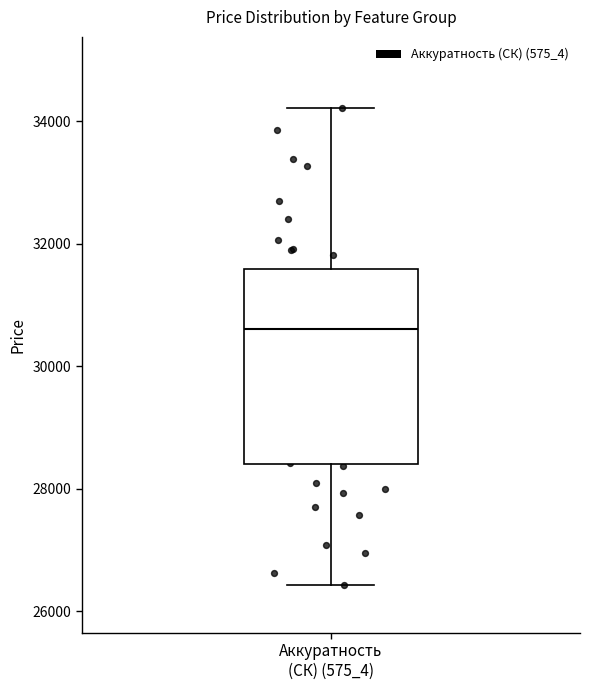

Read this box plot against the y-axis: the position of the median line, the range covered by the box, and the ends of both whiskers. The values are not printed on the chart, so give them approximately, as read against the axis.

median 30600, box 28400 to 31600, whiskers 26400 to 34200